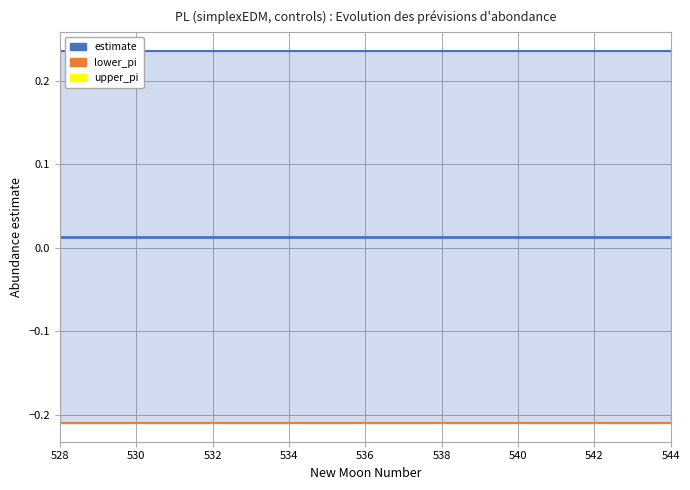

List the series in order of their peak value, highest first.

upper_pi, estimate, lower_pi